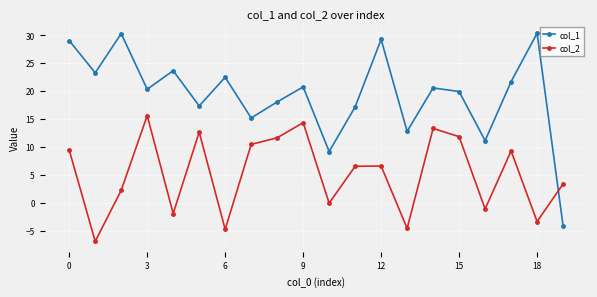

What is the maximum value shown in the chart?

30.4